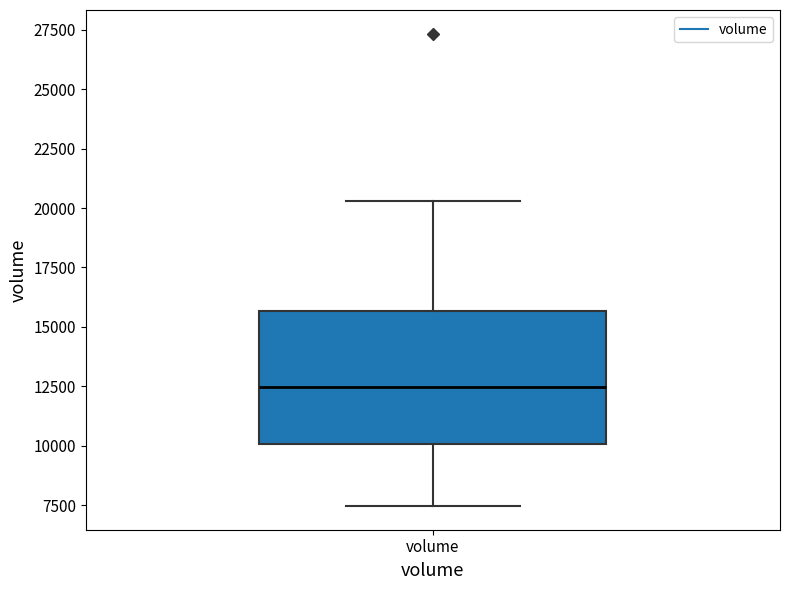

Where is the lower edge of the box for volume on the y-axis? The values are not printed on the chart, so give them approximately, as read against the axis.

10000